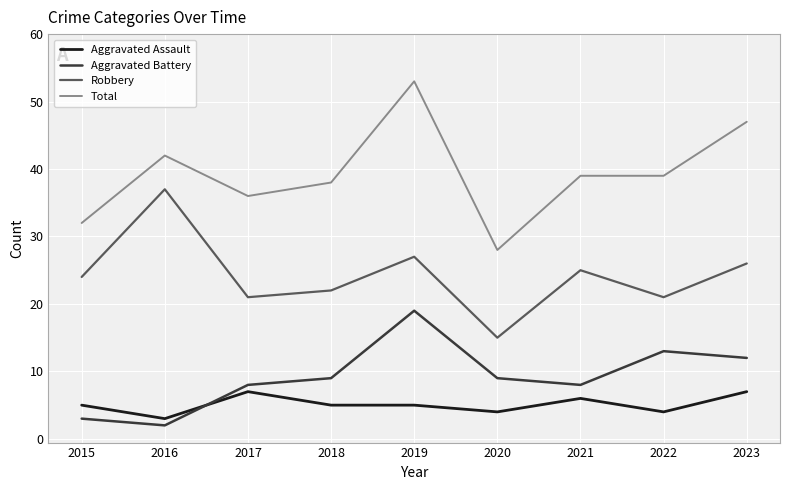

List the series in order of their peak value, lowest first.

Aggravated Assault, Aggravated Battery, Robbery, Total